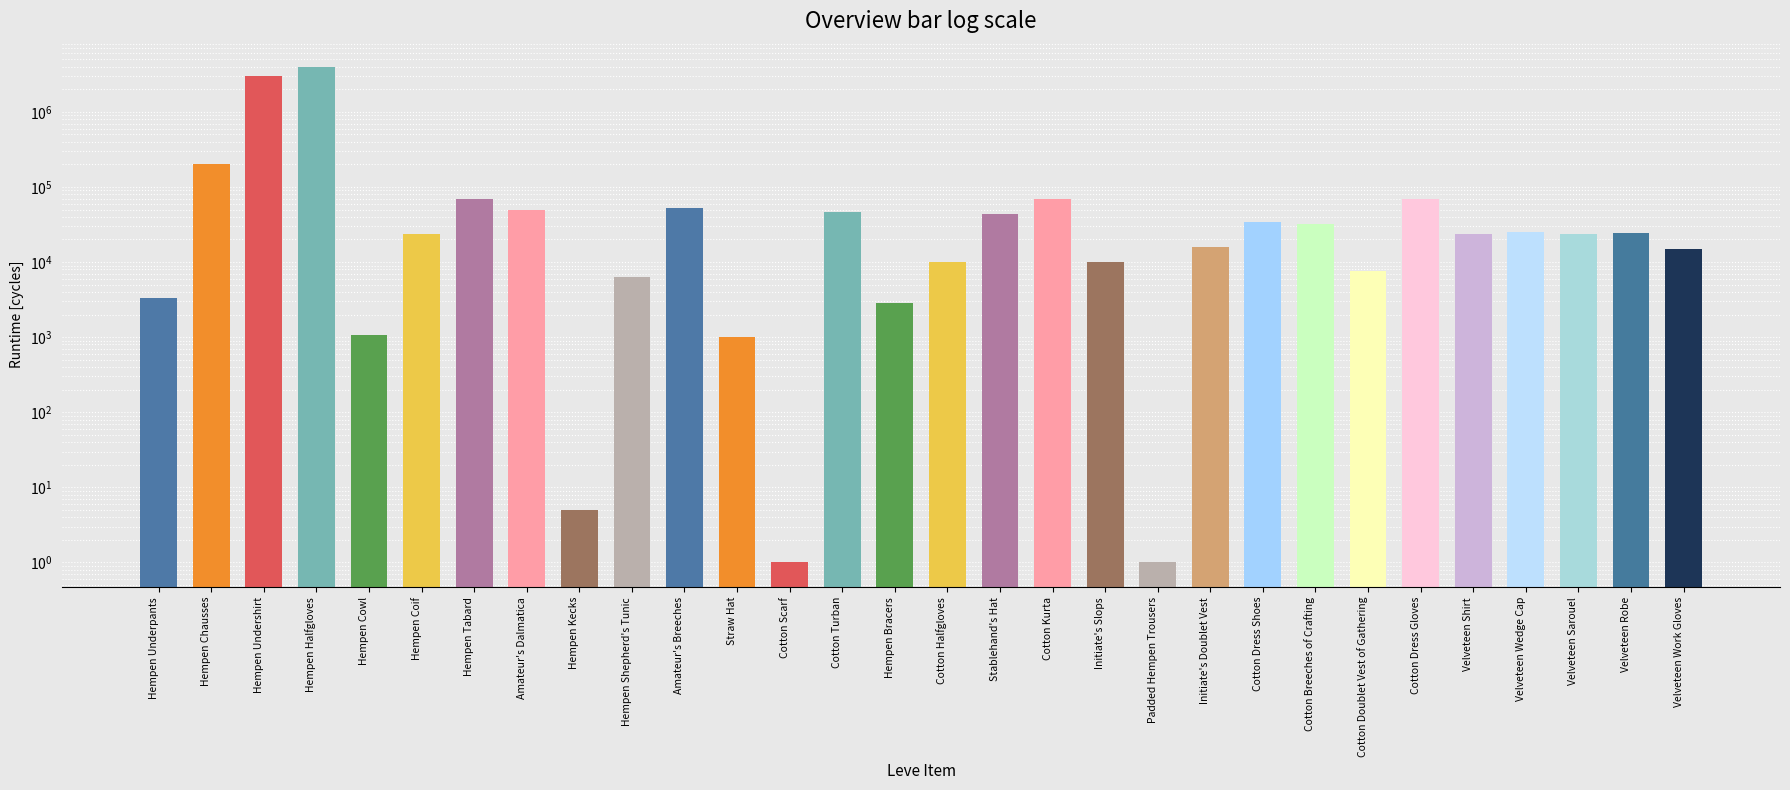

Count the number of data series in this chart.

1